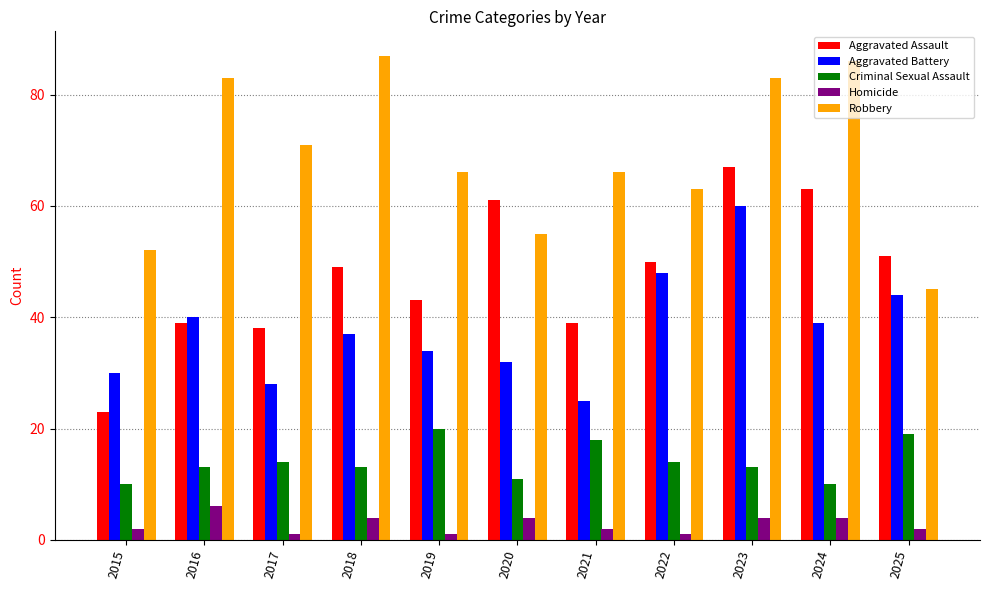

Are the bars horizontal?

No